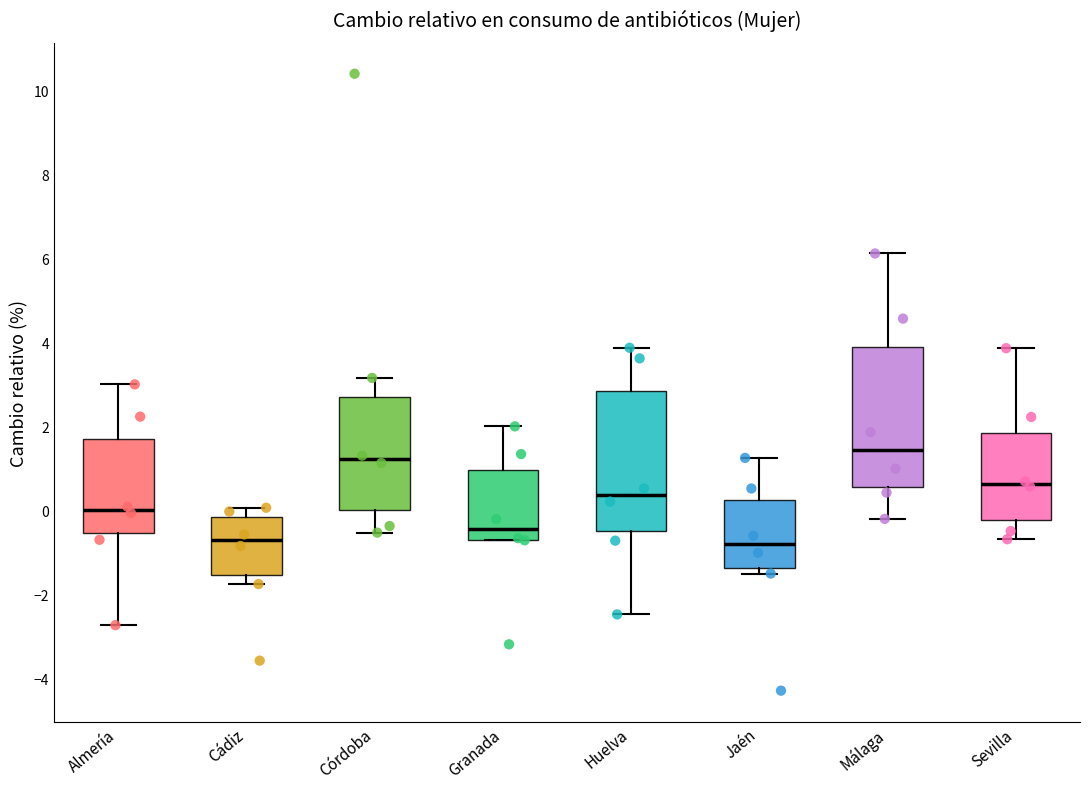

Where does the median line of the box for Sevilla sit on the y-axis? The values are not printed on the chart, so give them approximately, as read against the axis.

0.6